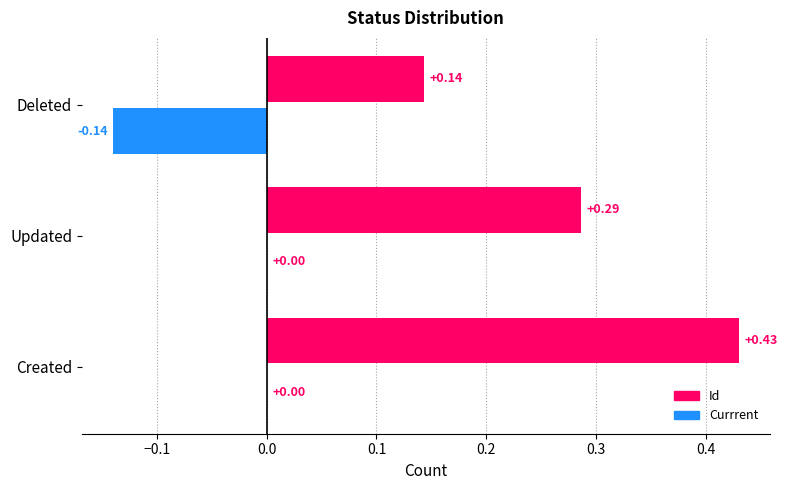

Reading right to left, what are all the values shown in this chart?

Id: 0.1	0.3	0.4
Currrent: -0.1	0.0	0.0